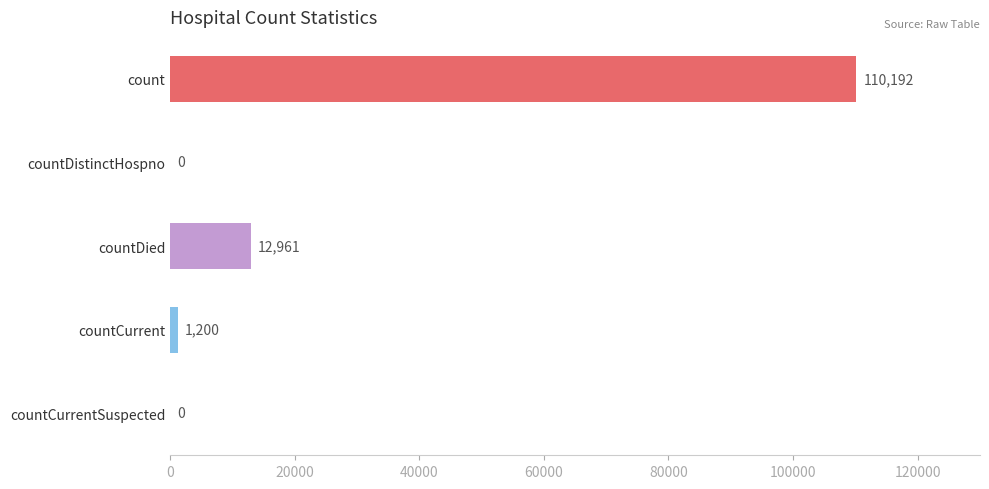

What is the greatest value displayed?

110192